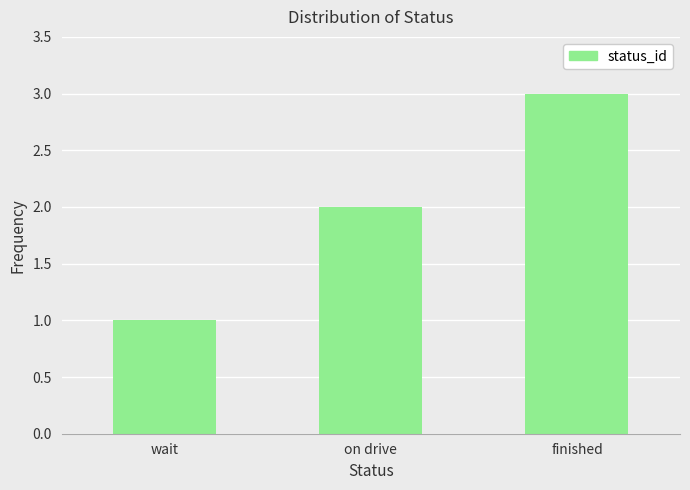

How many series are shown in this chart?

1